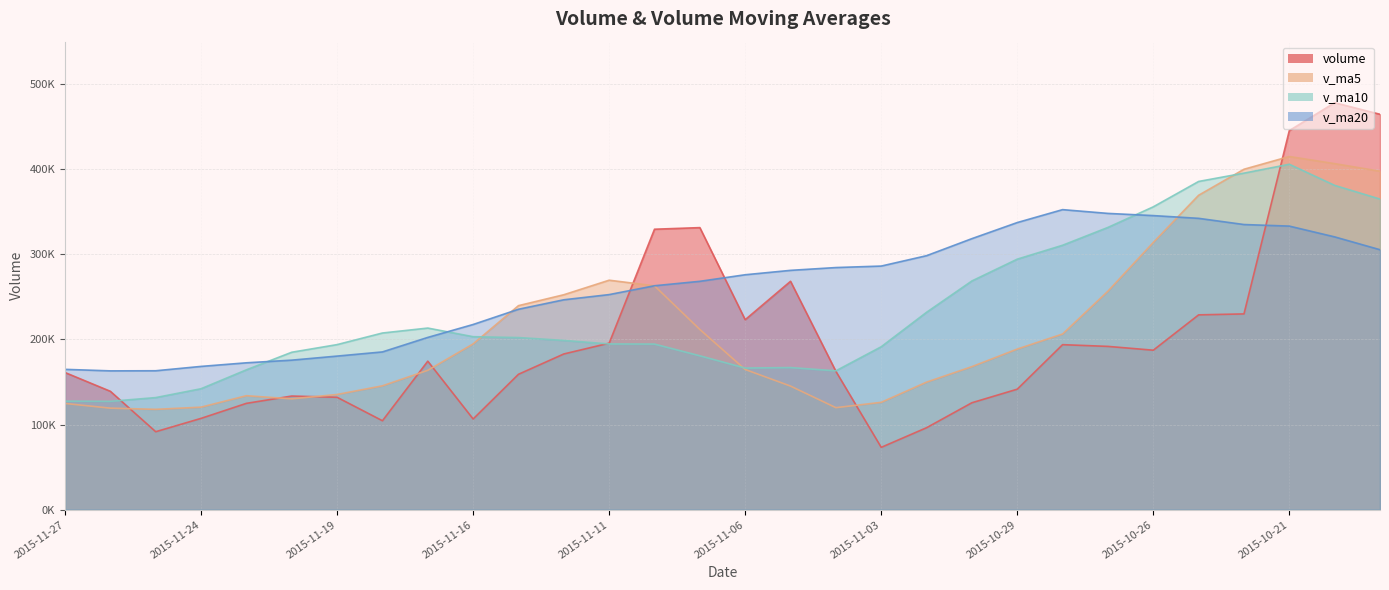

How many data points in v_ma5 are above 188707?

15